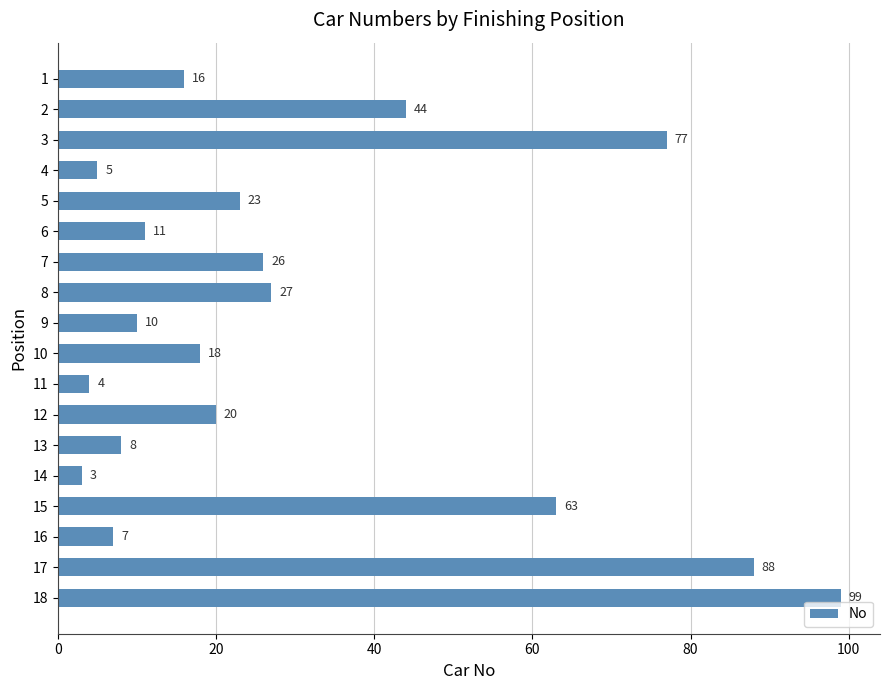

Rank the categories by value from highest to lowest.

18, 17, 3, 15, 2, 8, 7, 5, 12, 10, 1, 6, 9, 13, 16, 4, 11, 14